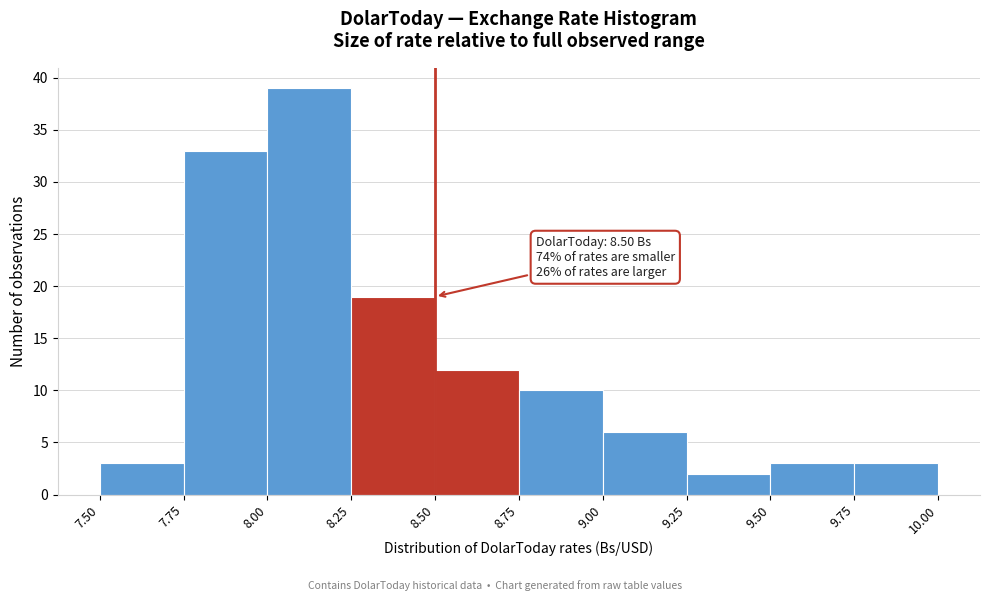

Over which range of the x-axis is the bar tallest?

8.00 to 8.25